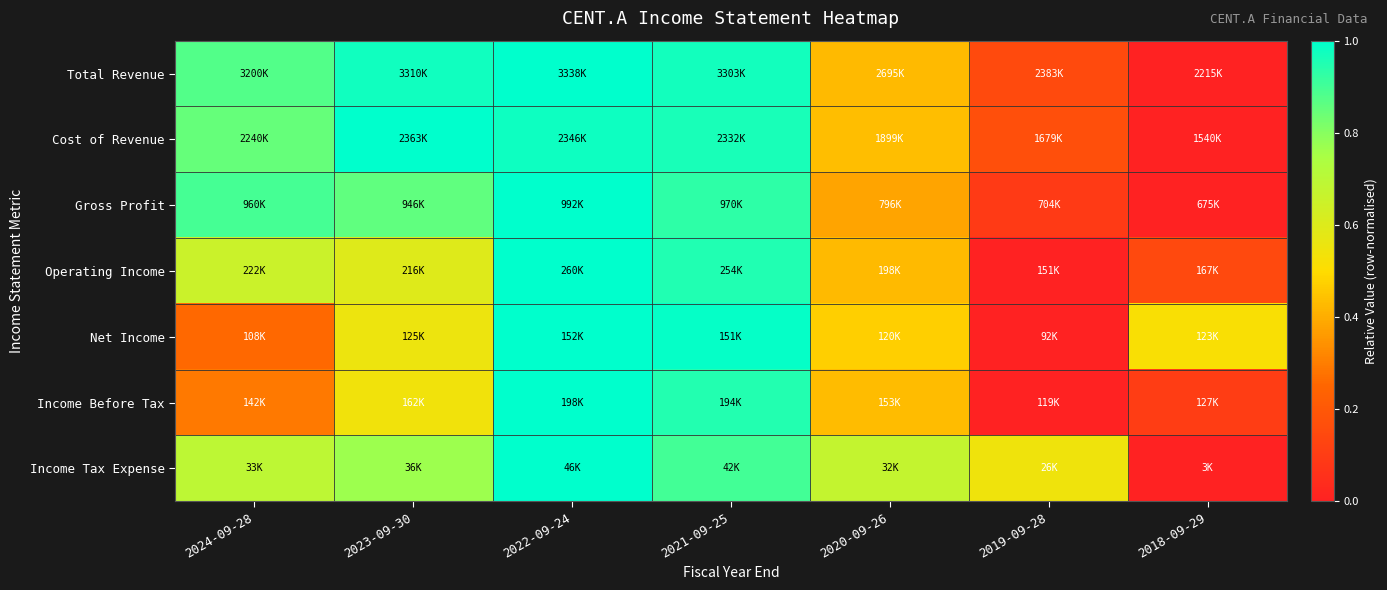

How many series are shown in this chart?

7